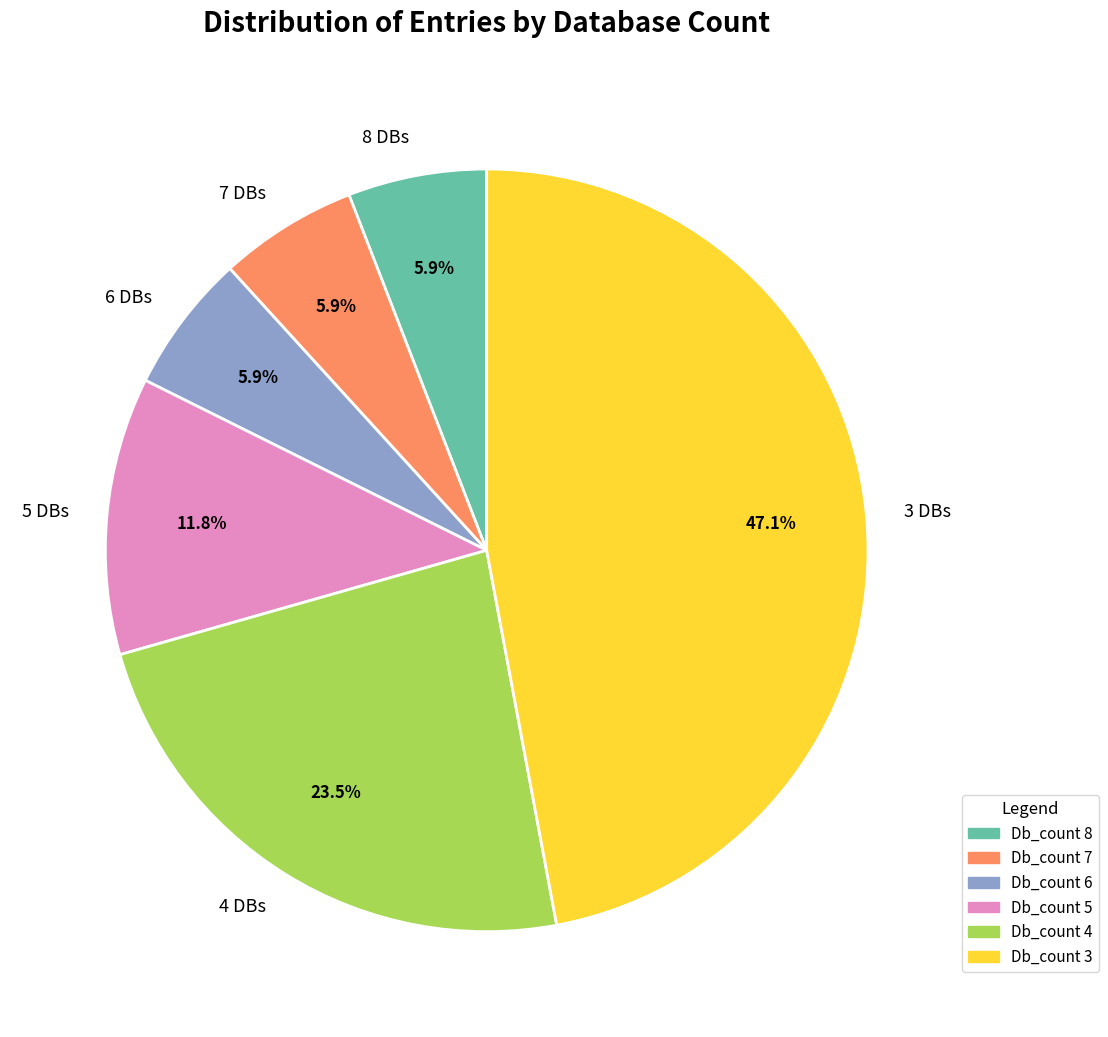

How many slices are in this pie chart?

6